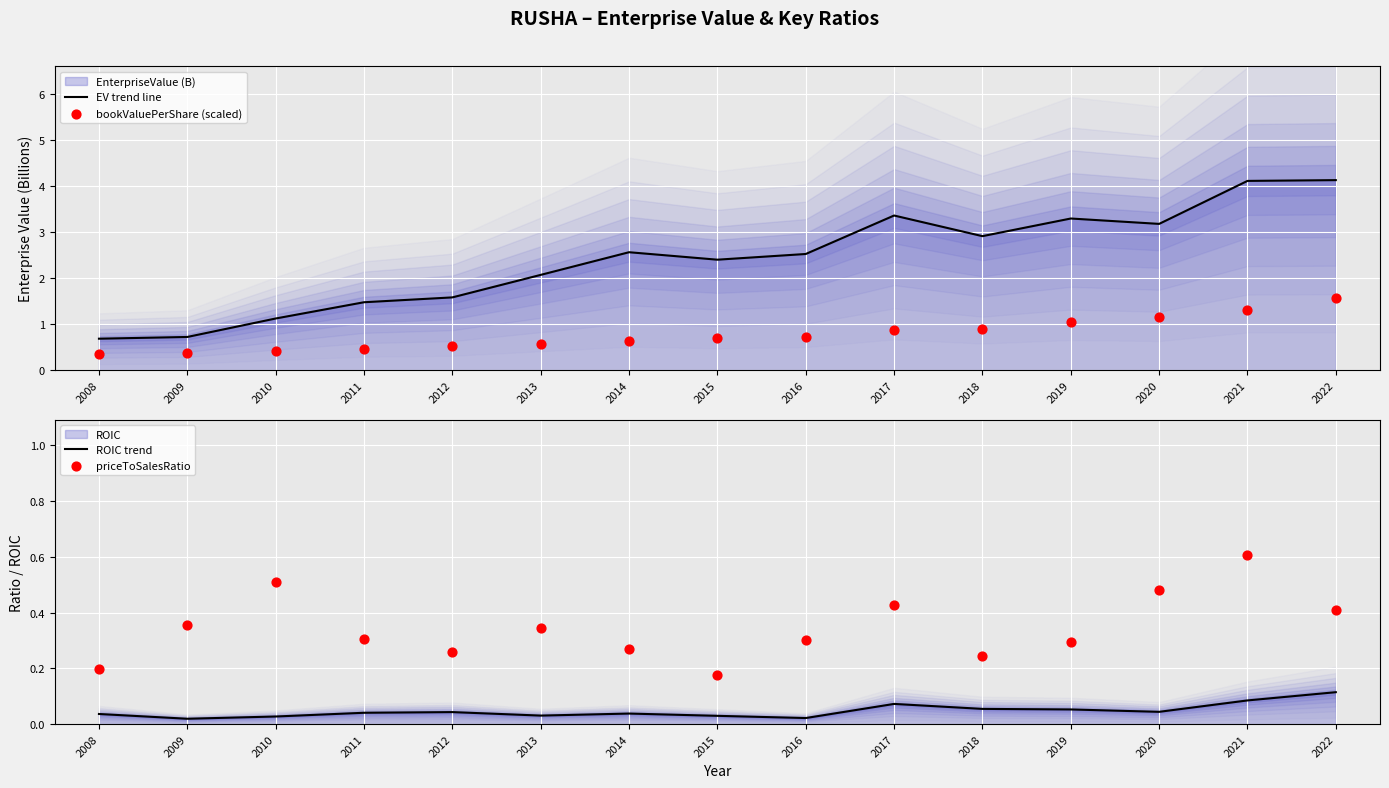

At how many categories does at least one series exceed 3?

5